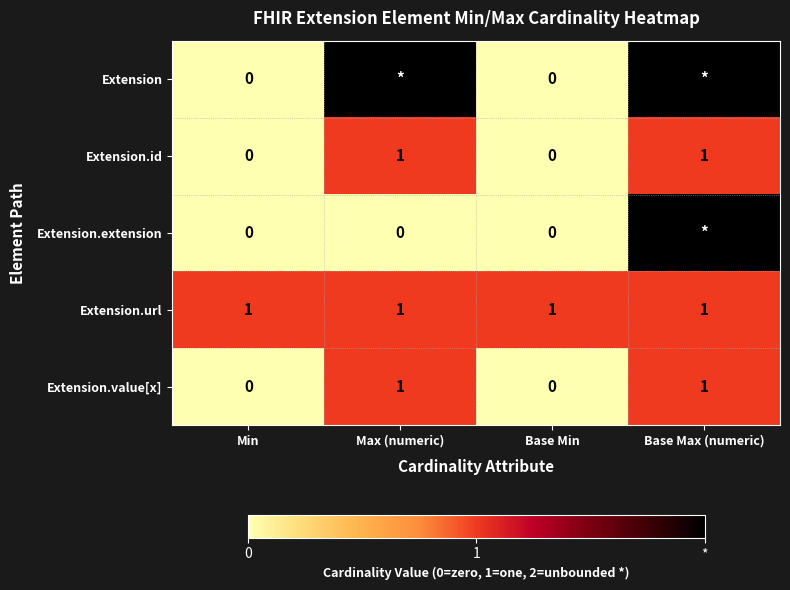

What is the difference between the maximum and minimum values in the Extension.id series?

1